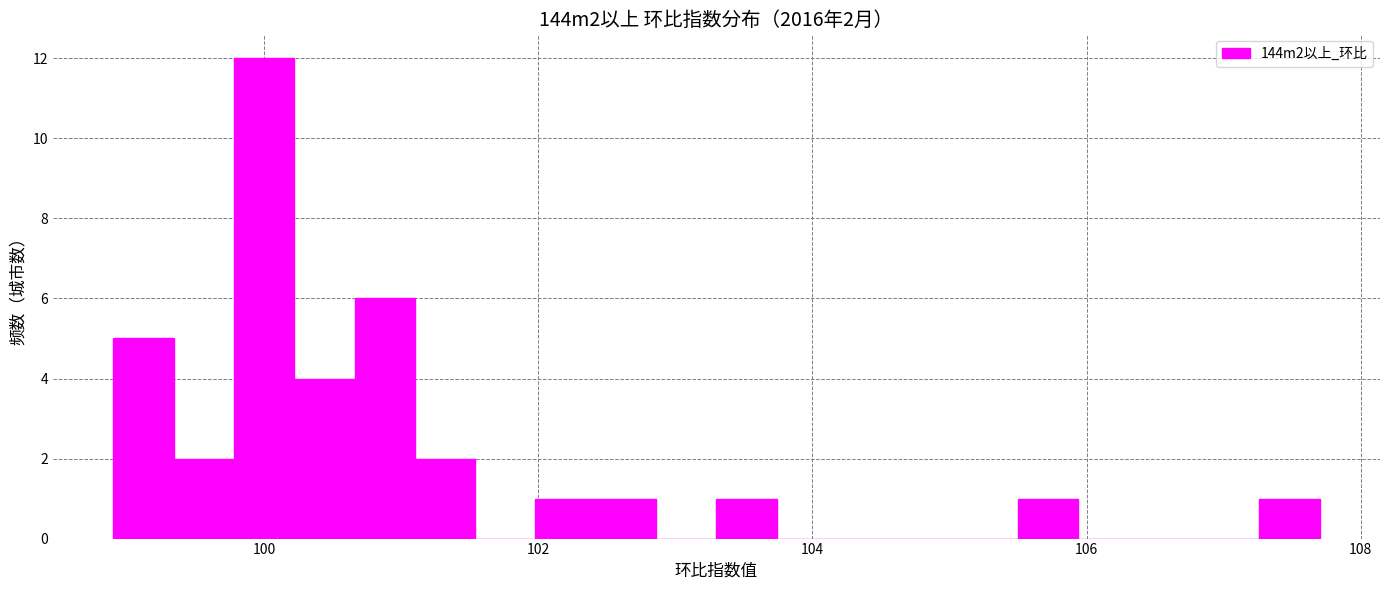

Around what value on the x-axis is the tallest bar? Give the approximate position of its centre, as read against the axis.

100.0